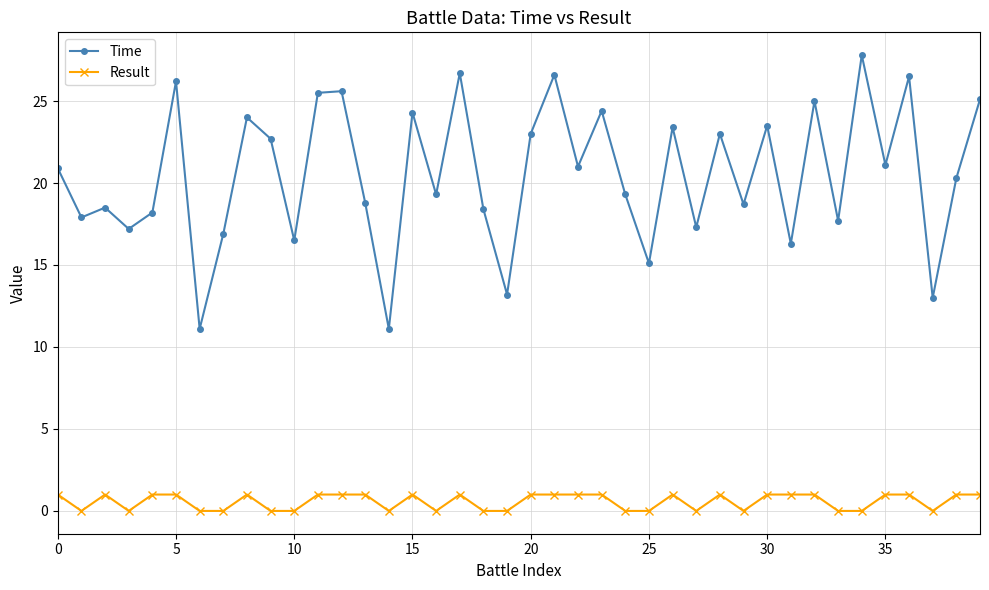

True or false: Result has more than 0 interior local peaks.

True